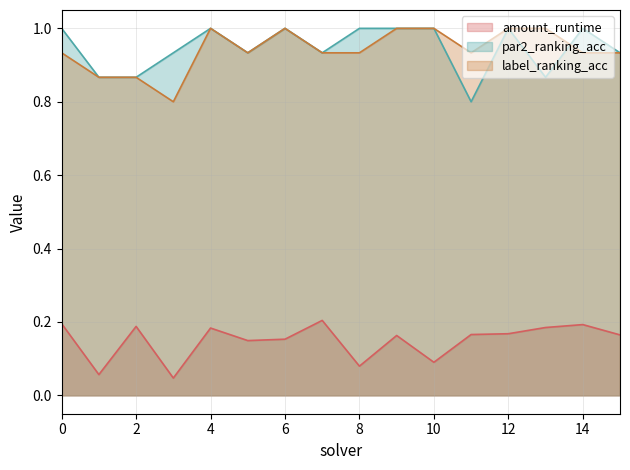

In amount_runtime, how many points are higher than both neighbors (excluding endpoints)?

5